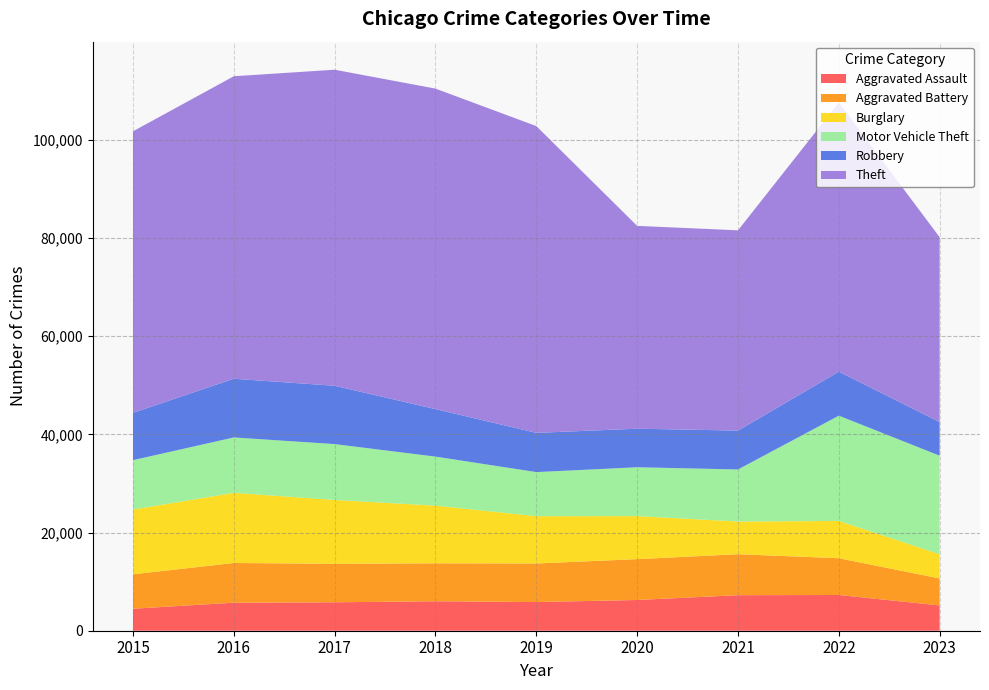

Reading right to left, list all the values displayed in this chart.

Aggravated Assault: 5156	7280	7242	6262	5841	6001	5793	5712	4480
Aggravated Battery: 5493	7489	8347	8320	7857	7734	7845	8086	7018
Burglary: 4935	7593	6659	8758	9638	11747	13001	14289	13184
Motor Vehicle Theft: 20065	21449	10602	9959	8977	9985	11380	11286	10068
Robbery: 6845	8964	7918	7855	7995	9681	11880	11960	9638
Theft: 37665	54823	40800	41321	62492	65287	64386	61621	57350